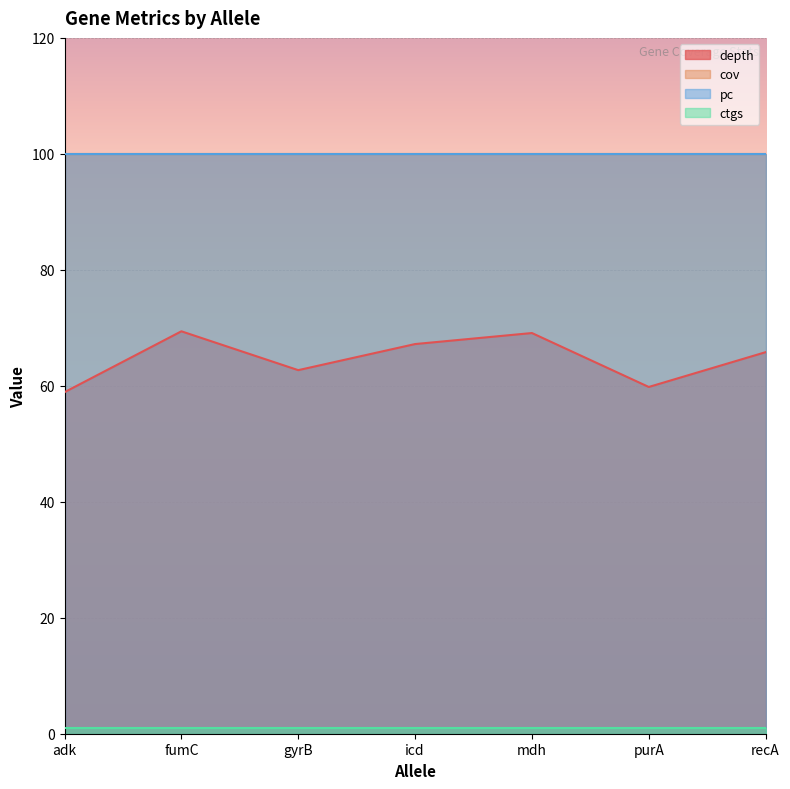

List the series in order of their peak value, highest first.

cov, pc, depth, ctgs